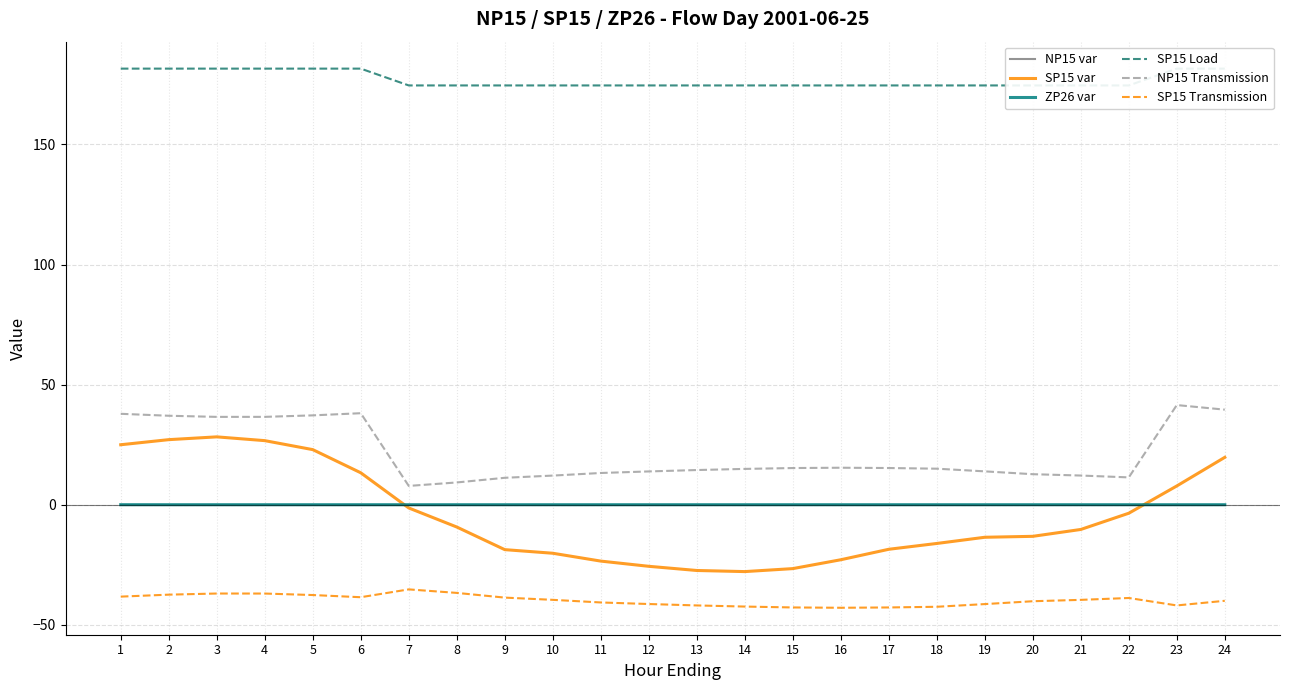

At which category is the sum across all series the highest?

3